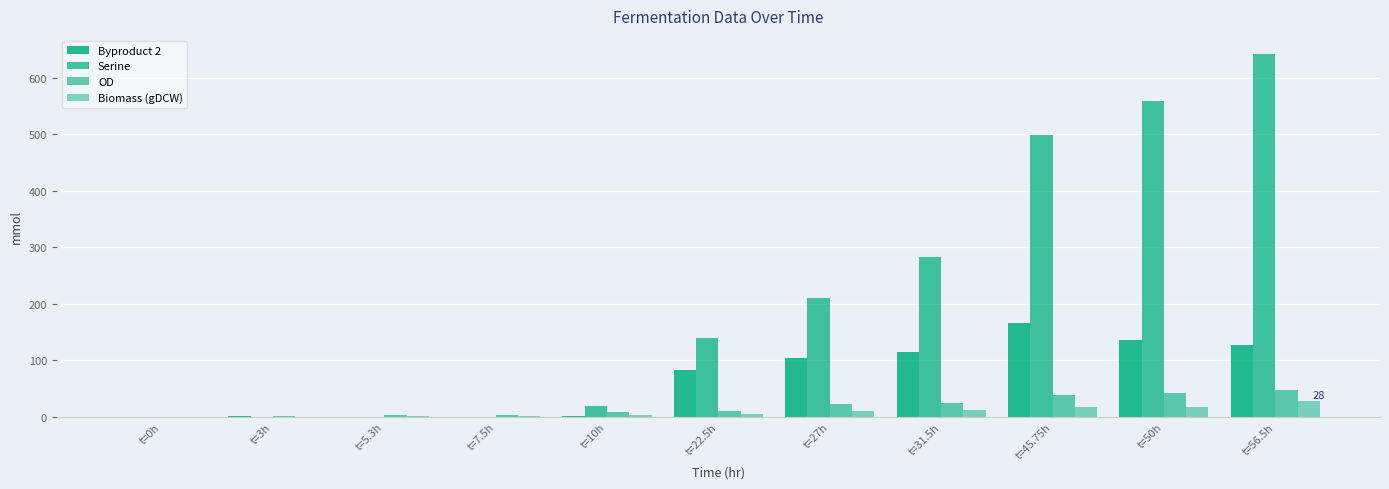

Reading right to left, transcribe all the data shown in this chart.

Byproduct 2: 126.7	135.3	166.2	114.0	103.2	83.1	2.1	0.0	0.0	1.3	0.0
Serine: 641.7	558.7	498.4	283.4	210.2	139.0	19.8	0.0	0.0	0.0	0.0
OD: 46.5	41.9	38.3	24.9	23.2	10.8	8.0	3.0	2.3	0.9	0.0
Biomass (gDCW): 28.4	17.4	16.9	12.5	10.6	4.7	3.2	1.2	0.9	0.3	0.0